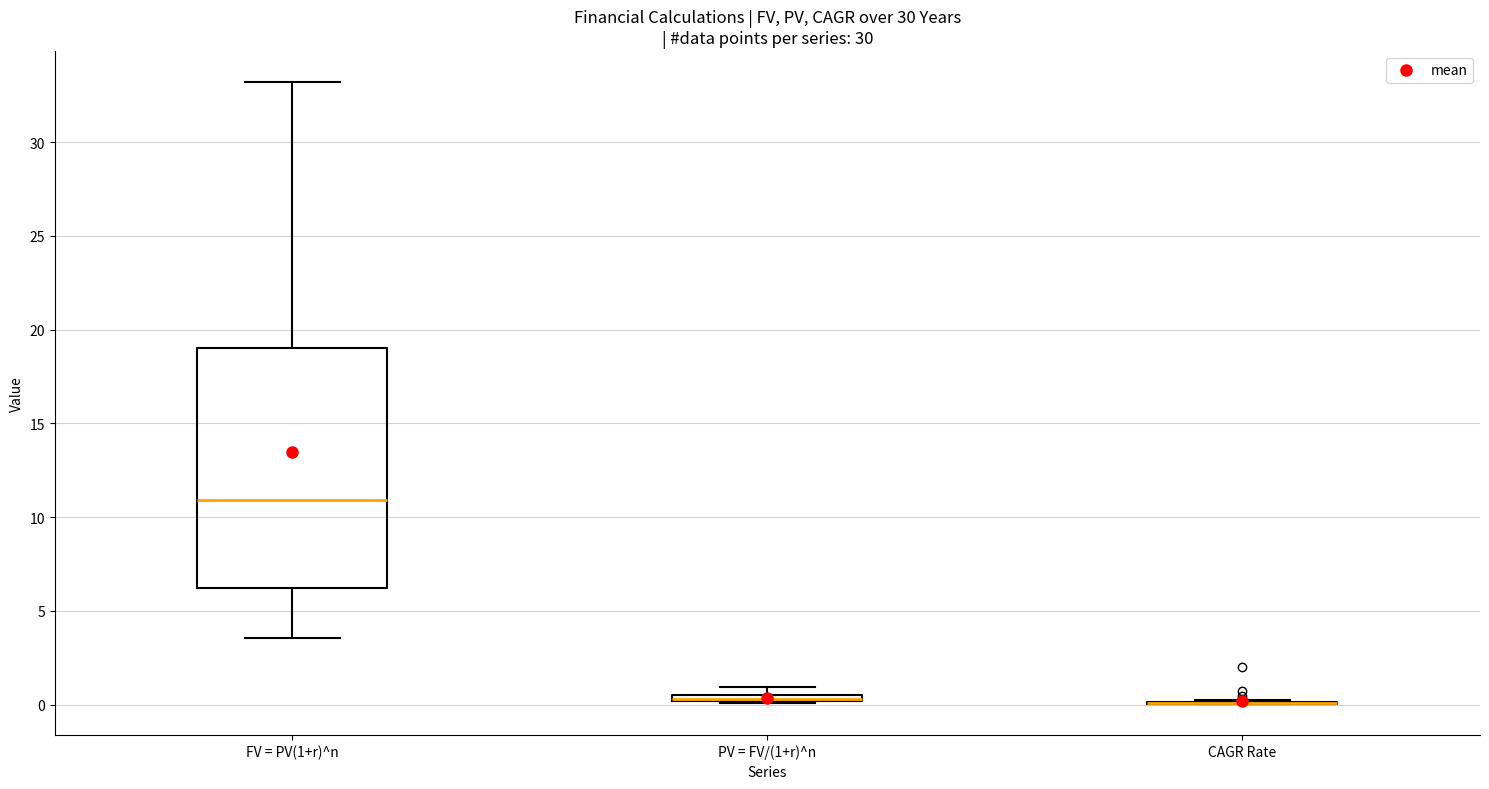

Which box is the tallest, from its lower edge to its upper edge?

FV = PV(1+r)^n